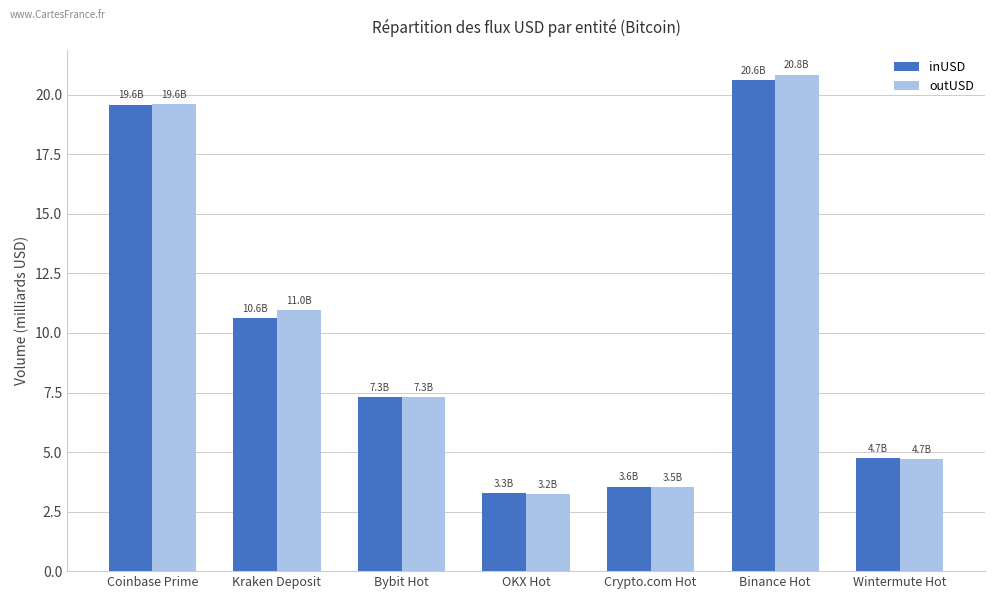

At which category is the sum across all series the highest?

Binance Hot